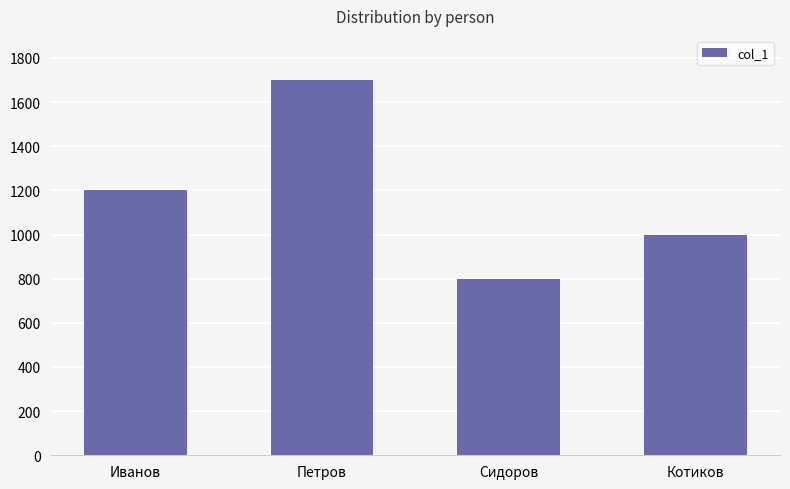

What position from the right is Петров?

3